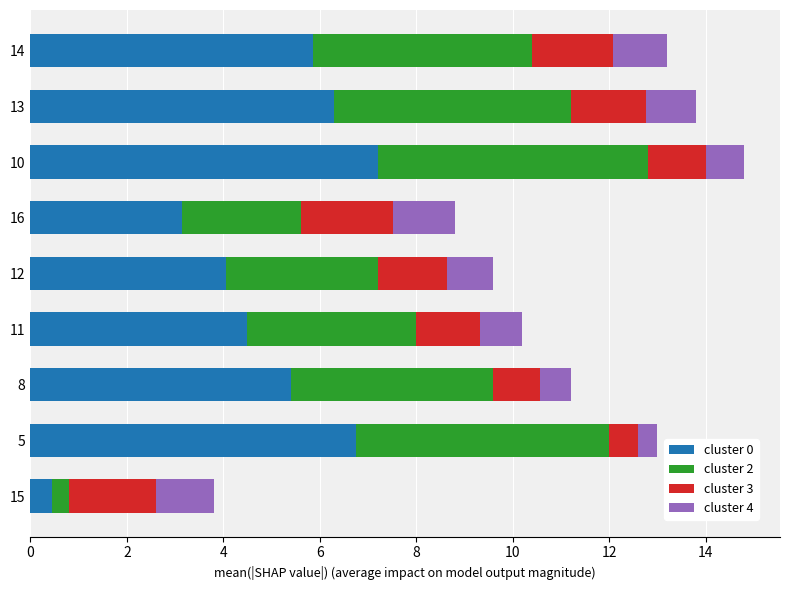

What is the total value across all series at 14?

13.2